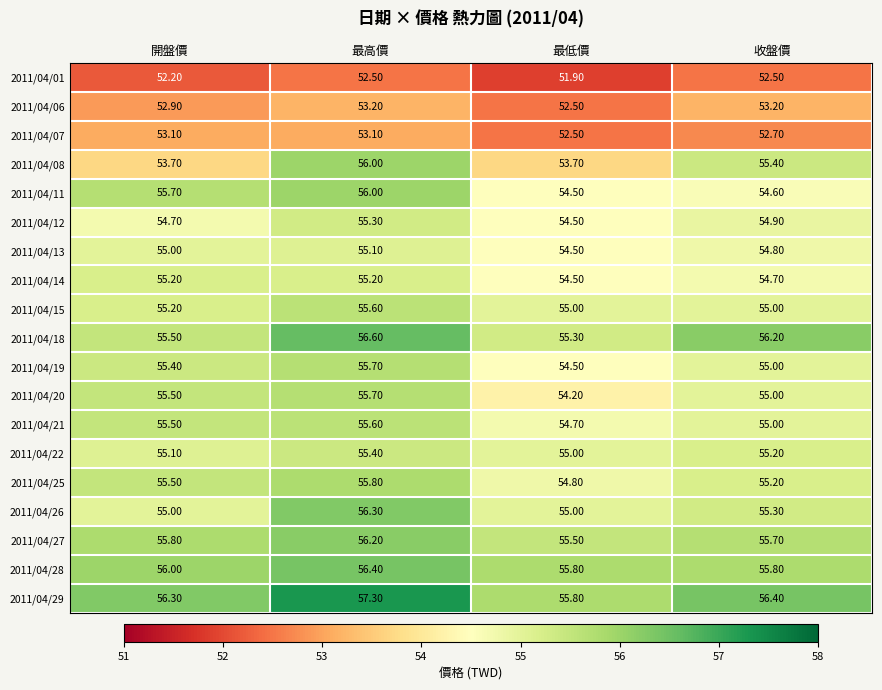

Rank the categories by 2011/04/21 value from lowest to highest.

最低價, 收盤價, 開盤價, 最高價